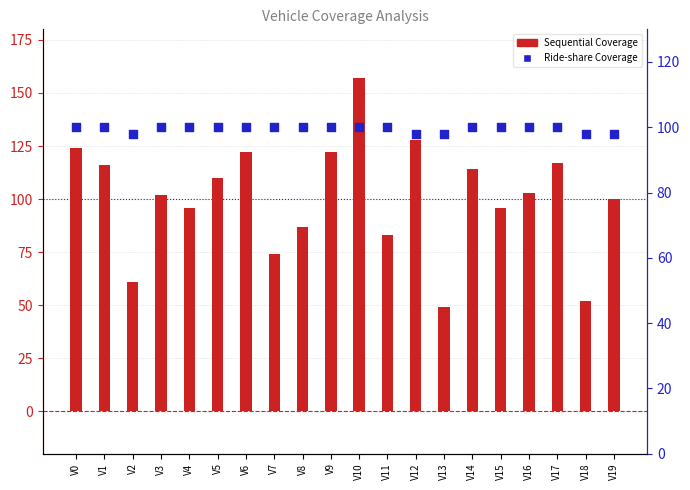

Which series has the largest Y range (max minus min)?

Sequential Coverage